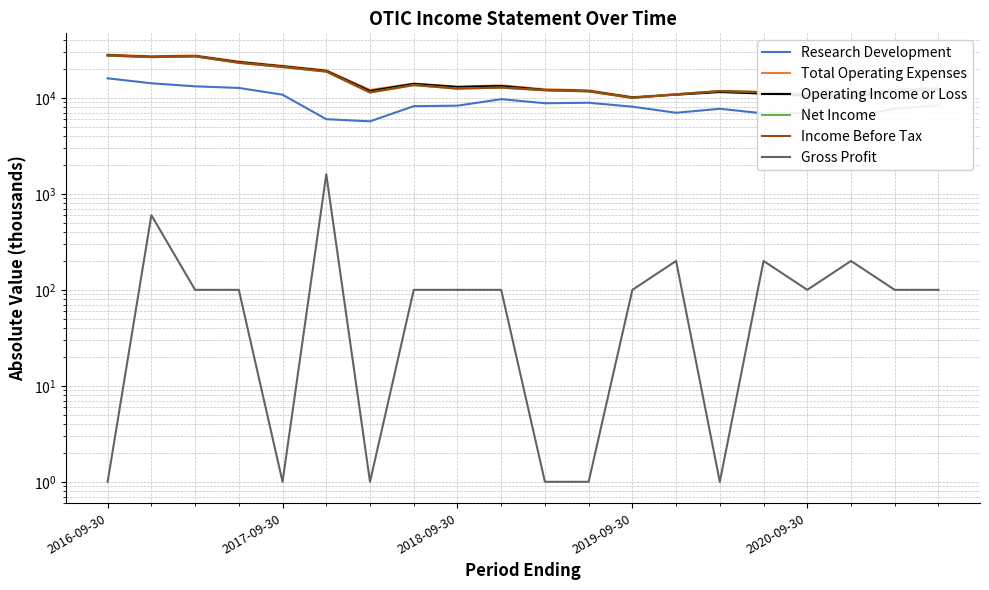

Rank the series by their maximum value, from lowest to highest.

Gross Profit, Research Development, Net Income, Income Before Tax, Operating Income or Loss, Total Operating Expenses